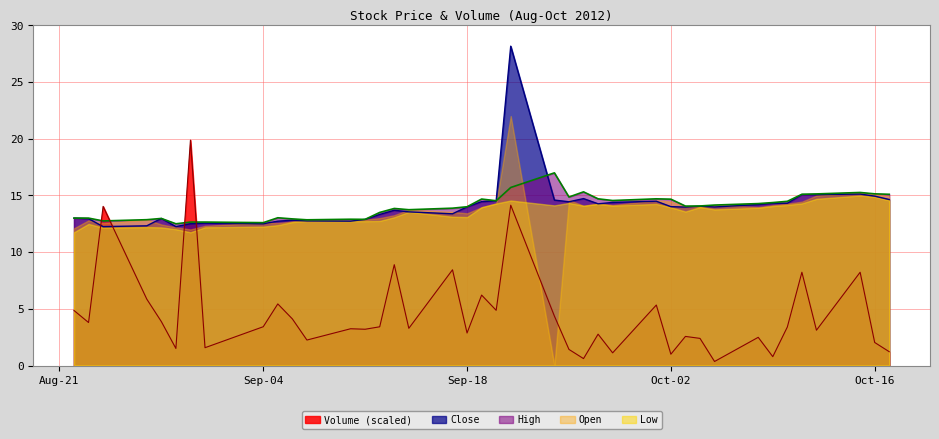

What is the value of the Volume point at the 34th from the left?

0.8